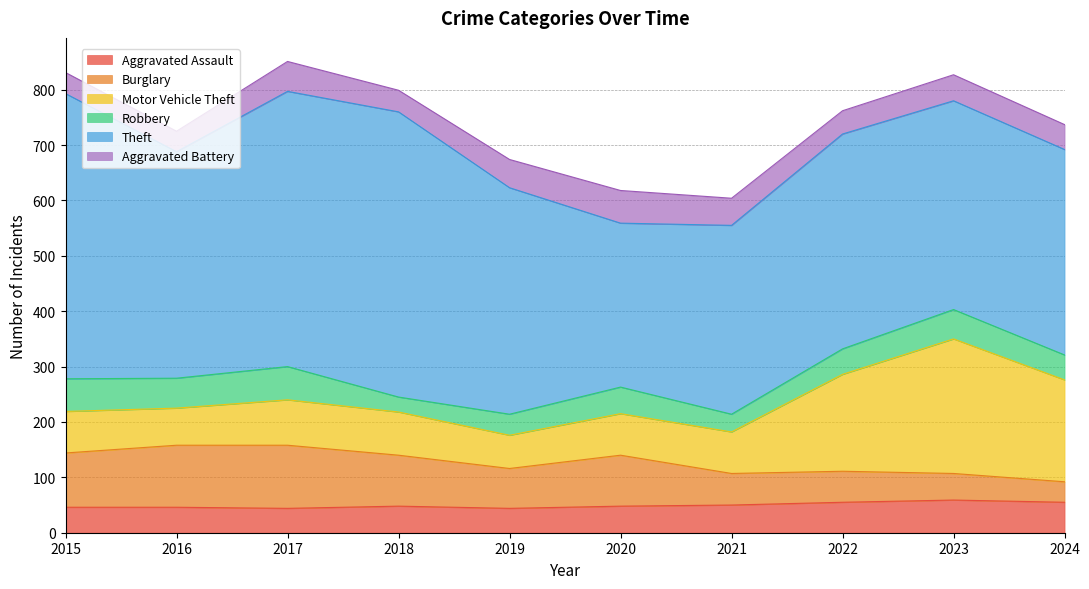

Rank the categories by Robbery value from highest to lowest.

2017, 2015, 2016, 2023, 2020, 2022, 2024, 2019, 2021, 2018